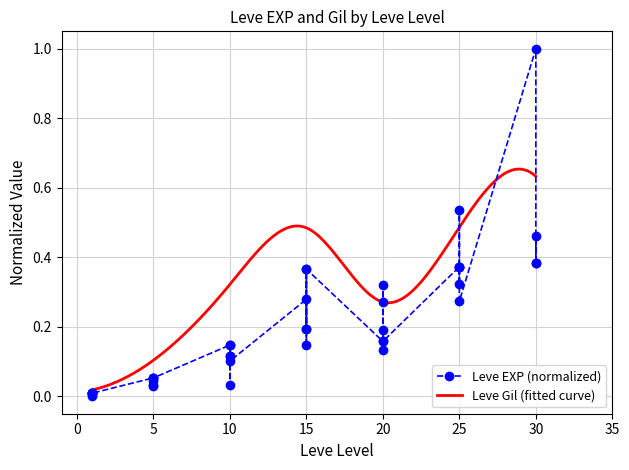

What is the value of the 34th point from the left?

0.4